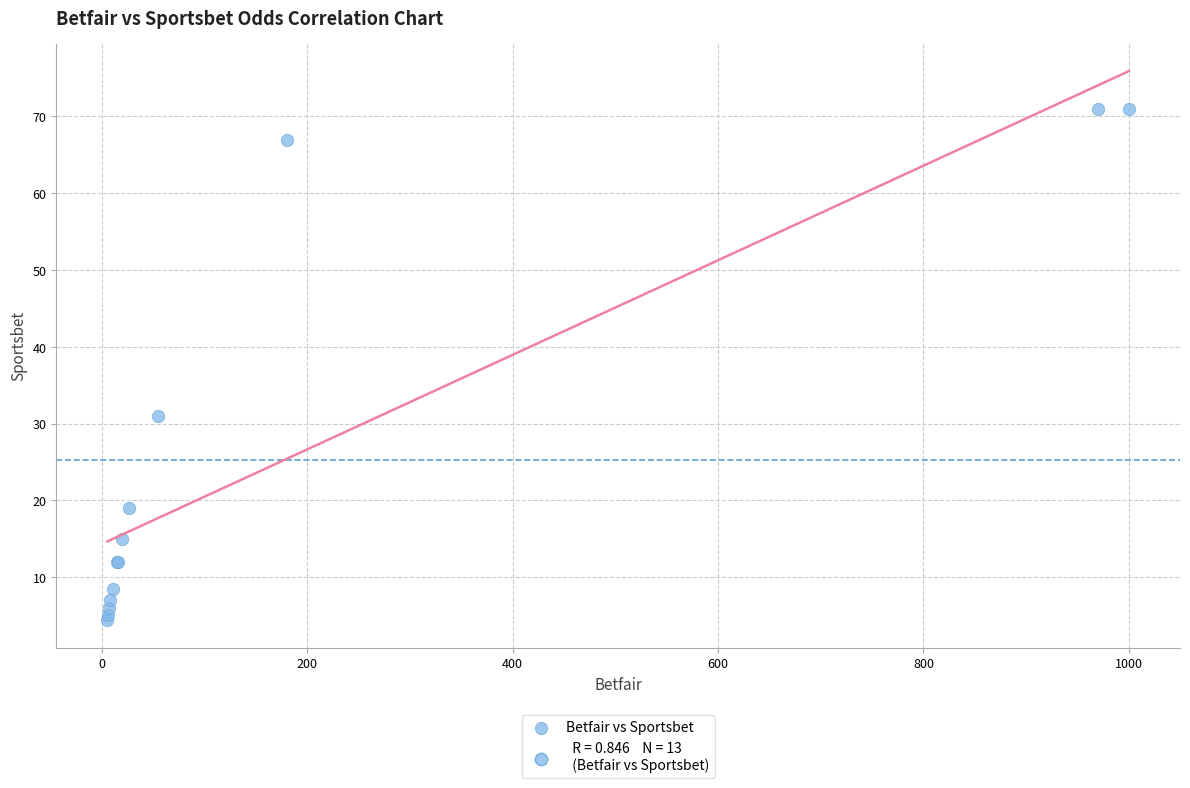

What Y value in the scatter plot is closest to 37?

31.0